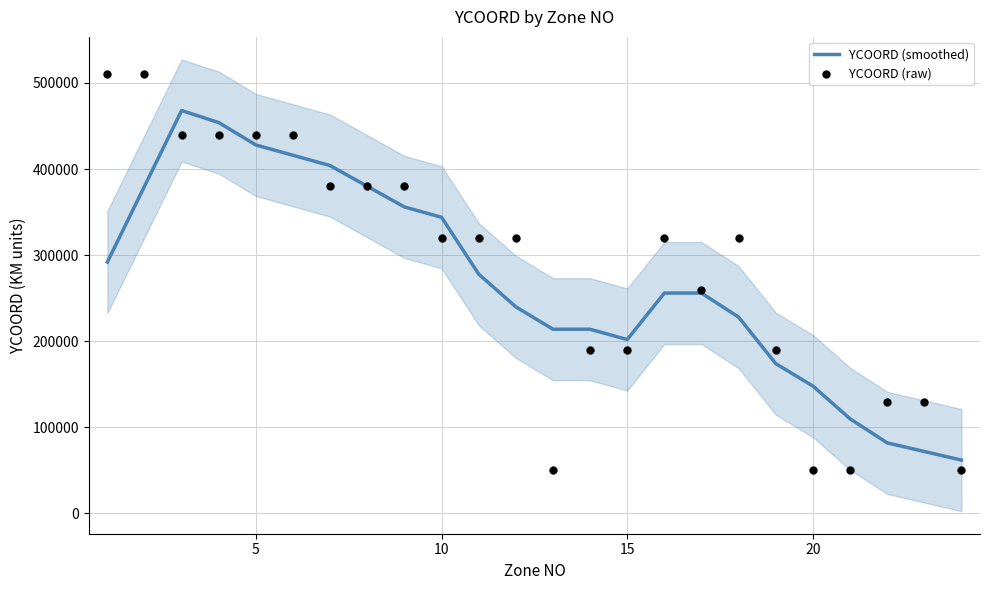

Which series has the largest Y range (max minus min)?

YCOORD (raw)